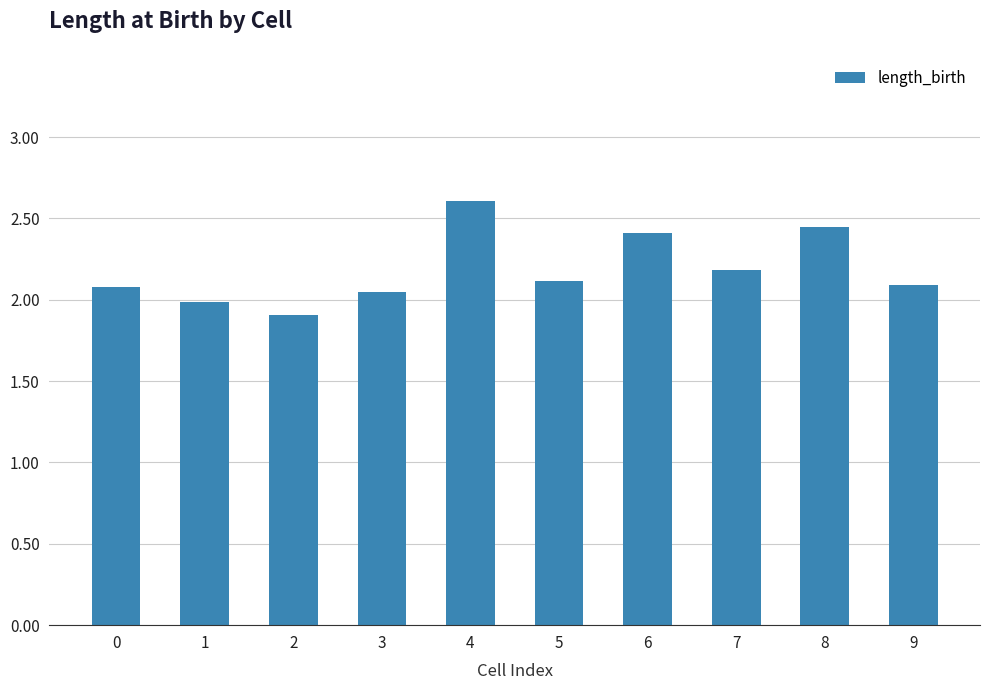

At which category does the chart reach its minimum across all series?

2